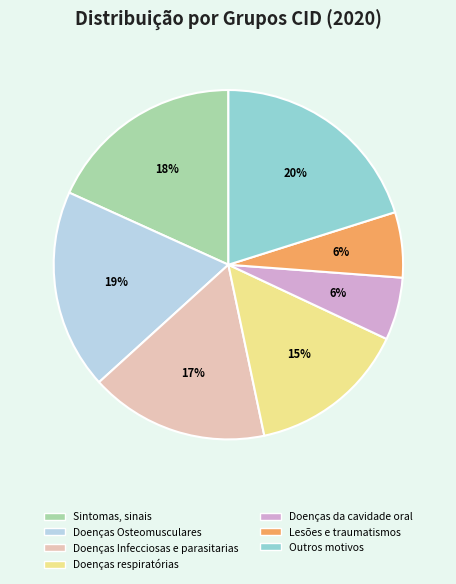

Is it true that Outros motivos is 20% of the pie?

True